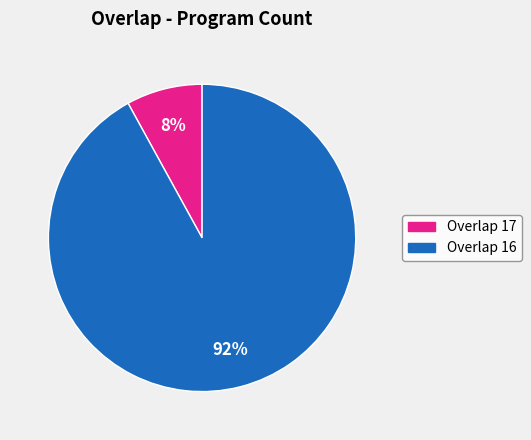

Is the sum of Overlap 17 and Overlap 16 greater than half?

Yes